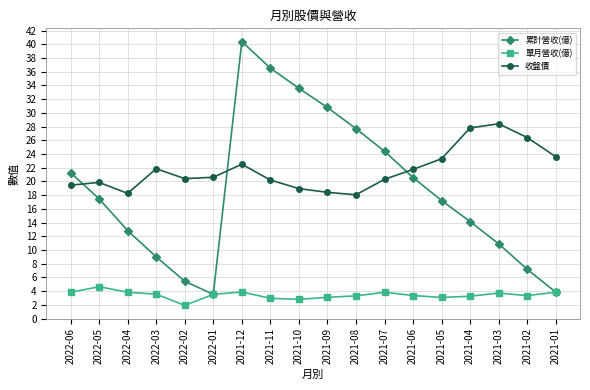

At which category is the sum across all series the highest?

2021-12